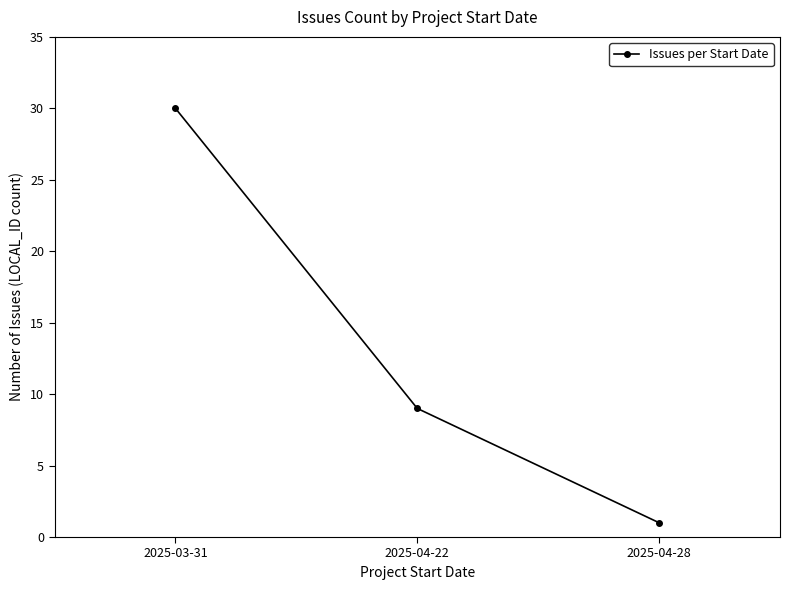

What is the change in value from 2025-03-31 to 2025-04-22?

-21